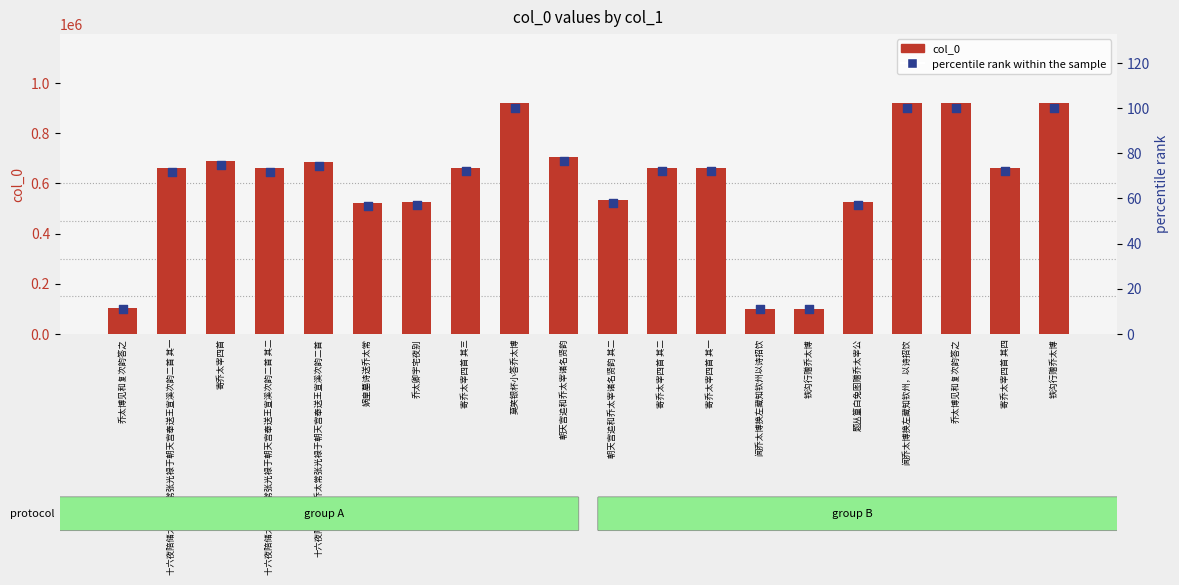

Which series contains the highest Y value?

col_0